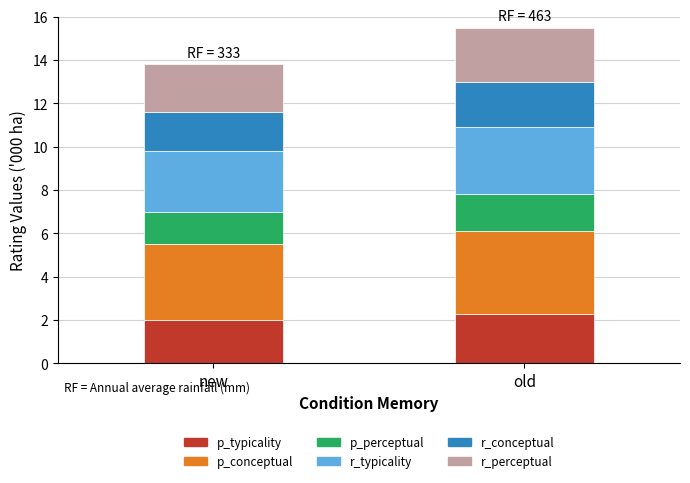

What are all the series names shown in the legend?

p_typicality, p_conceptual, p_perceptual, r_typicality, r_conceptual, r_perceptual